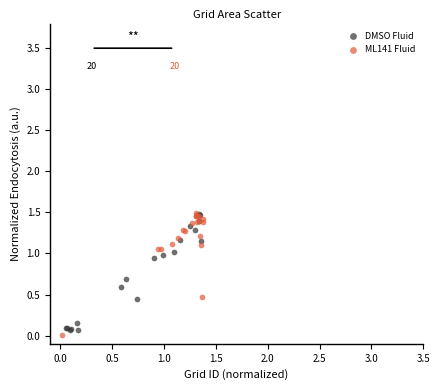

Which series reaches the minimum Y coordinate?

ML141 Fluid